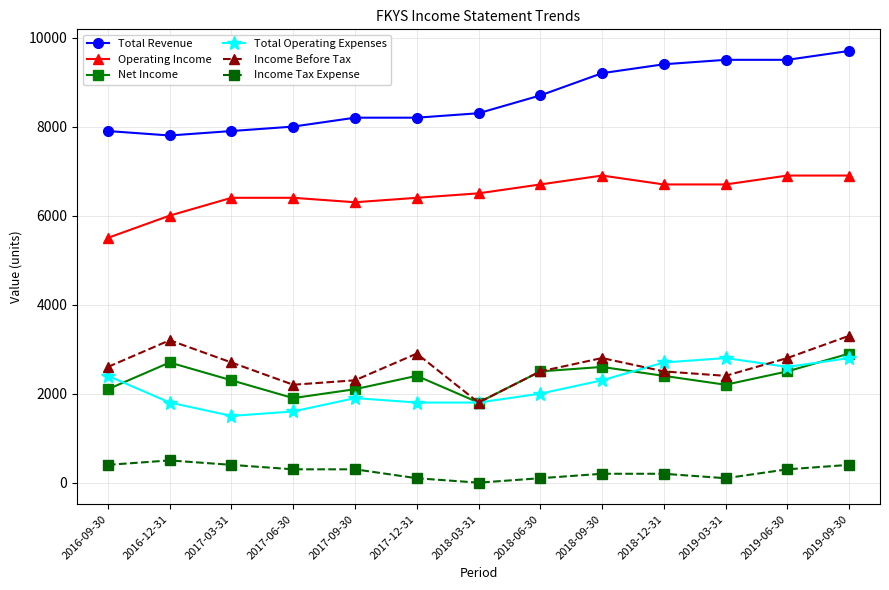

How many lines are shown in the chart?

6